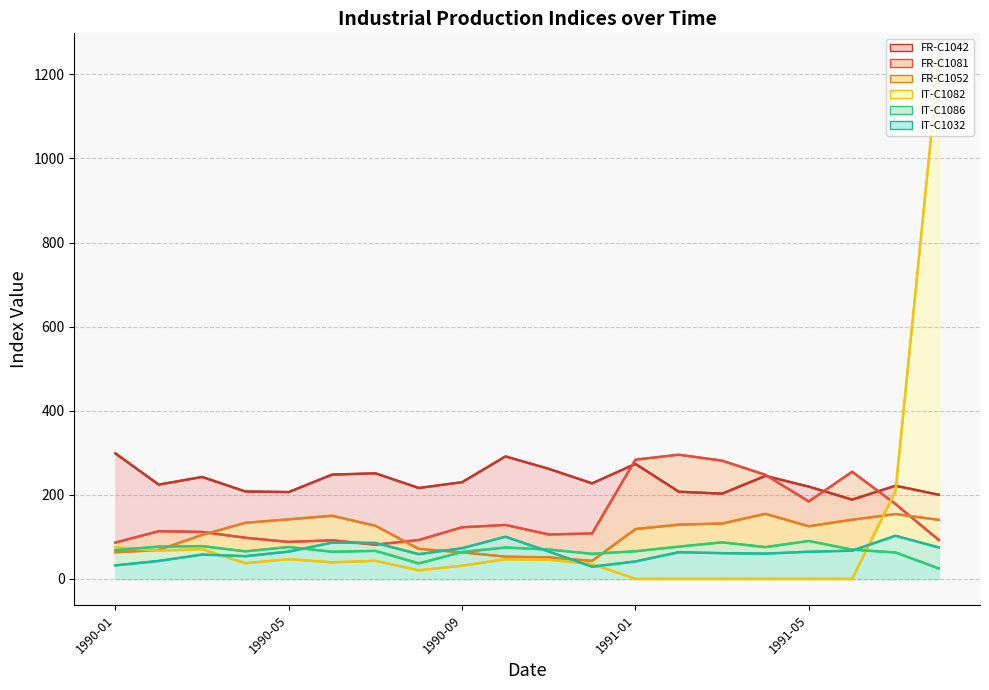

How many data points does each series have?

20